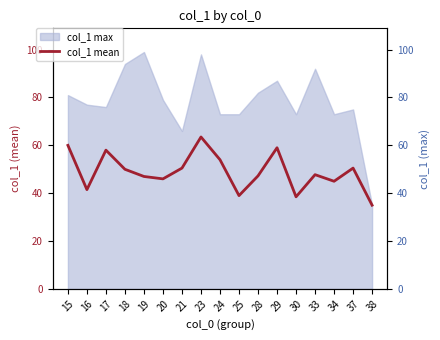

True or false: there are more than 2 points higher than both neighbors.

True